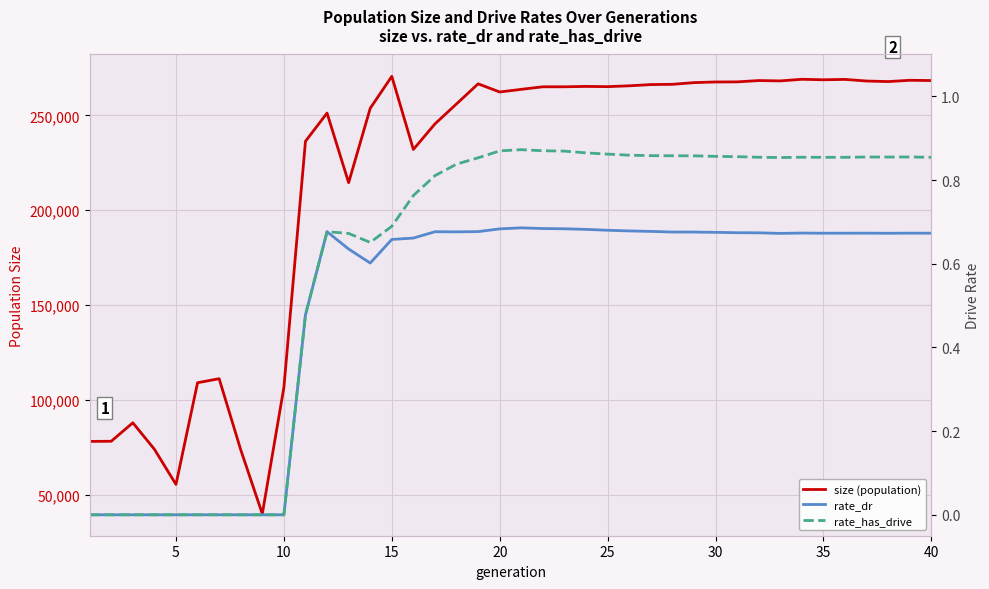

Which series has the largest total across all categories?

size (population)